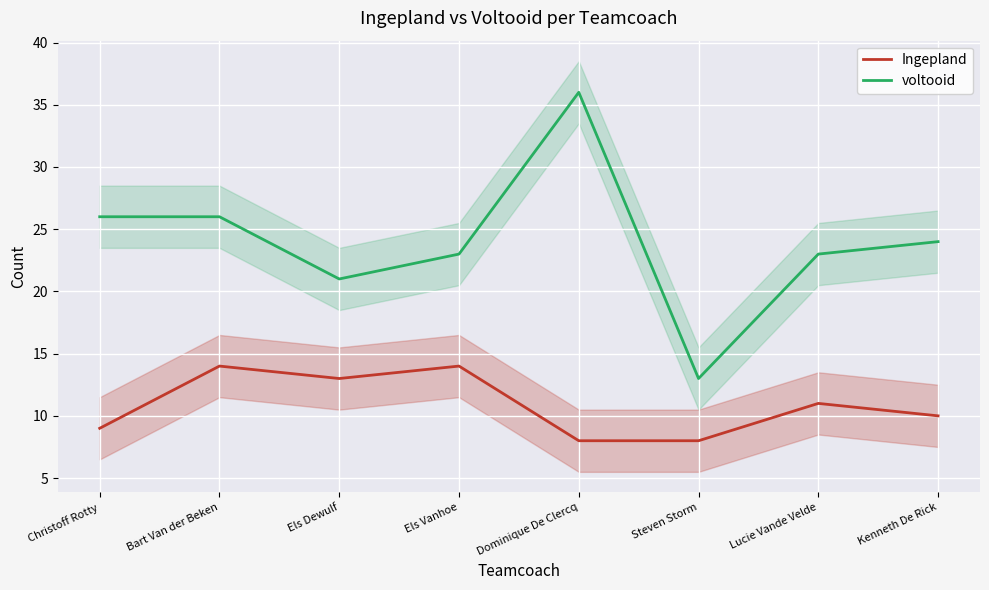

True or false: voltooid and Ingepland cross at least once.

False